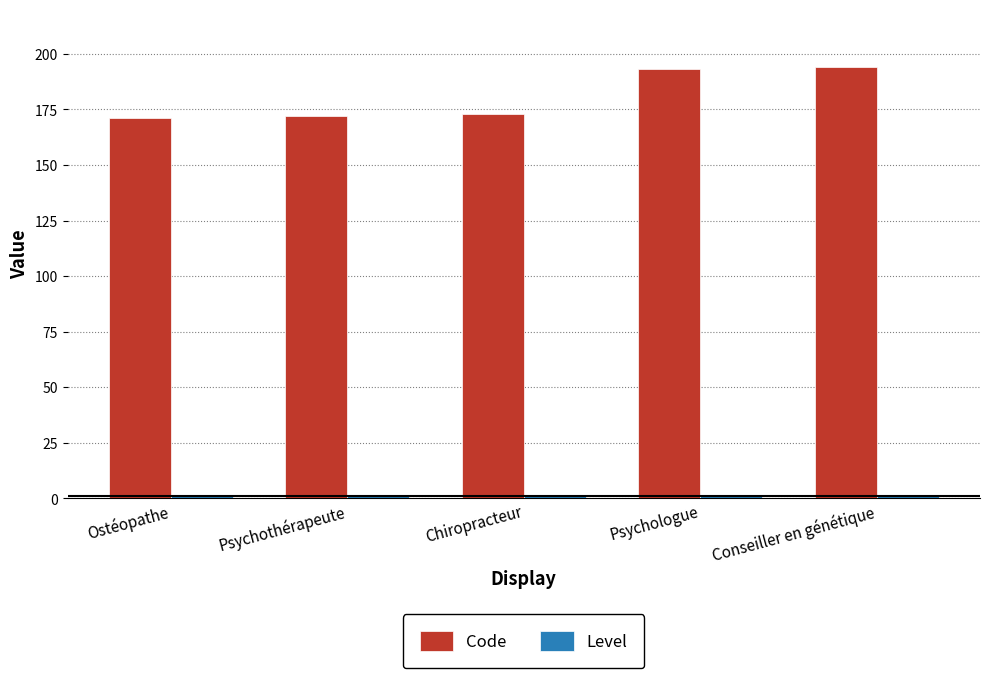

What is the average value of the Code series?

181